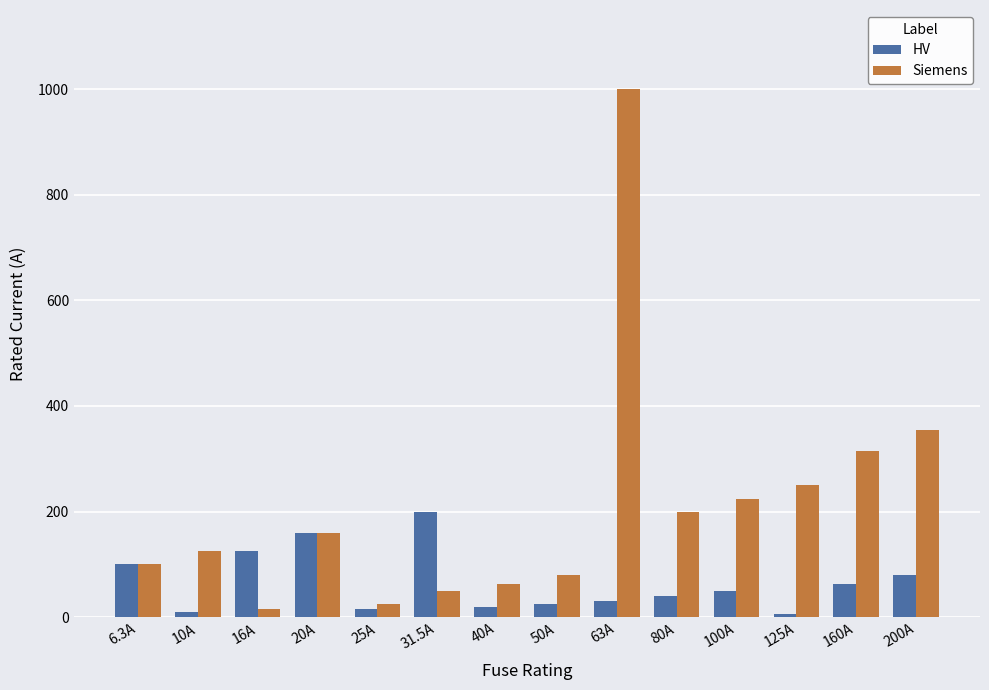

At which category is the sum across all series the highest?

63A